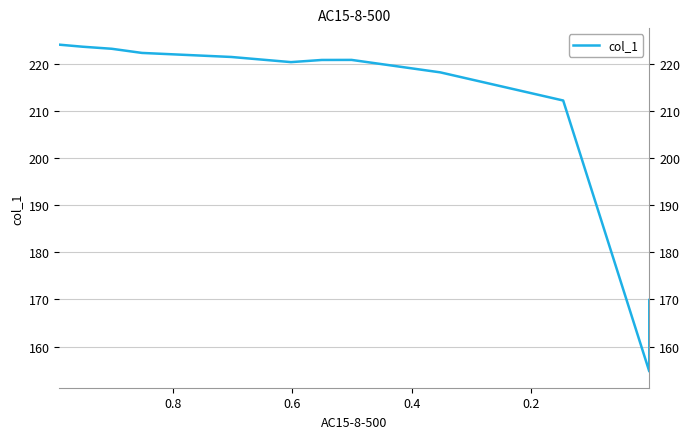

The chart shows a value of 112.1 at 7. True or false?

False